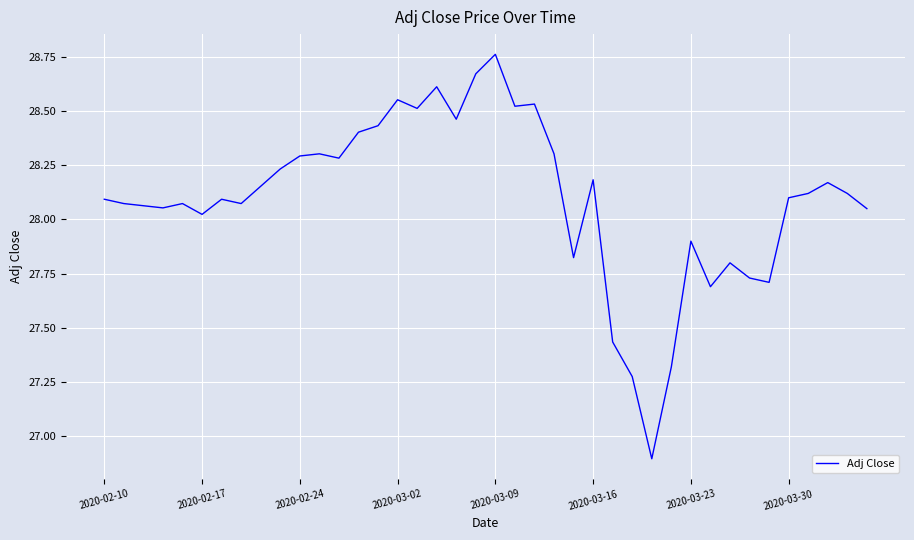

What is the minimum value shown in the chart?

26.9